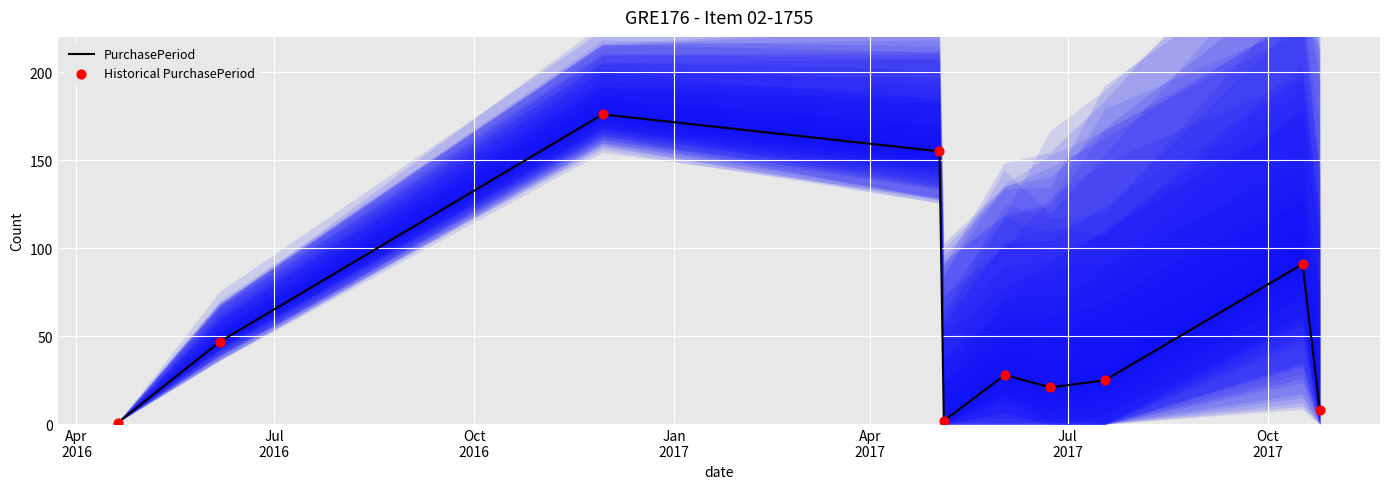

Which series has the largest total across all categories?

PurchasePeriod